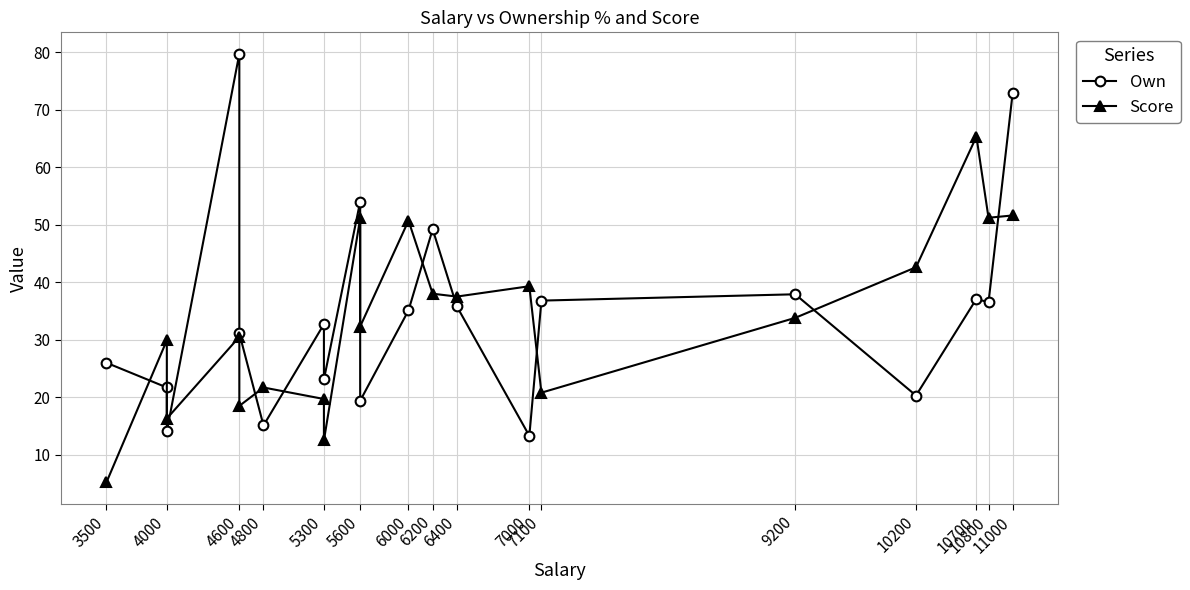

Reading right to left, transcribe all the data shown in this chart.

Own: 72.9	36.5	37.1	20.3	37.9	36.8	13.3	35.8	49.2	35.1	19.4	54.0	23.1	32.7	15.1	31.1	79.7	14.1	21.7	26.0
Score: 51.6	51.2	65.3	42.6	33.8	20.8	39.3	37.5	38.0	50.7	32.3	51.1	12.5	19.7	21.7	18.5	30.5	16.3	29.9	5.2